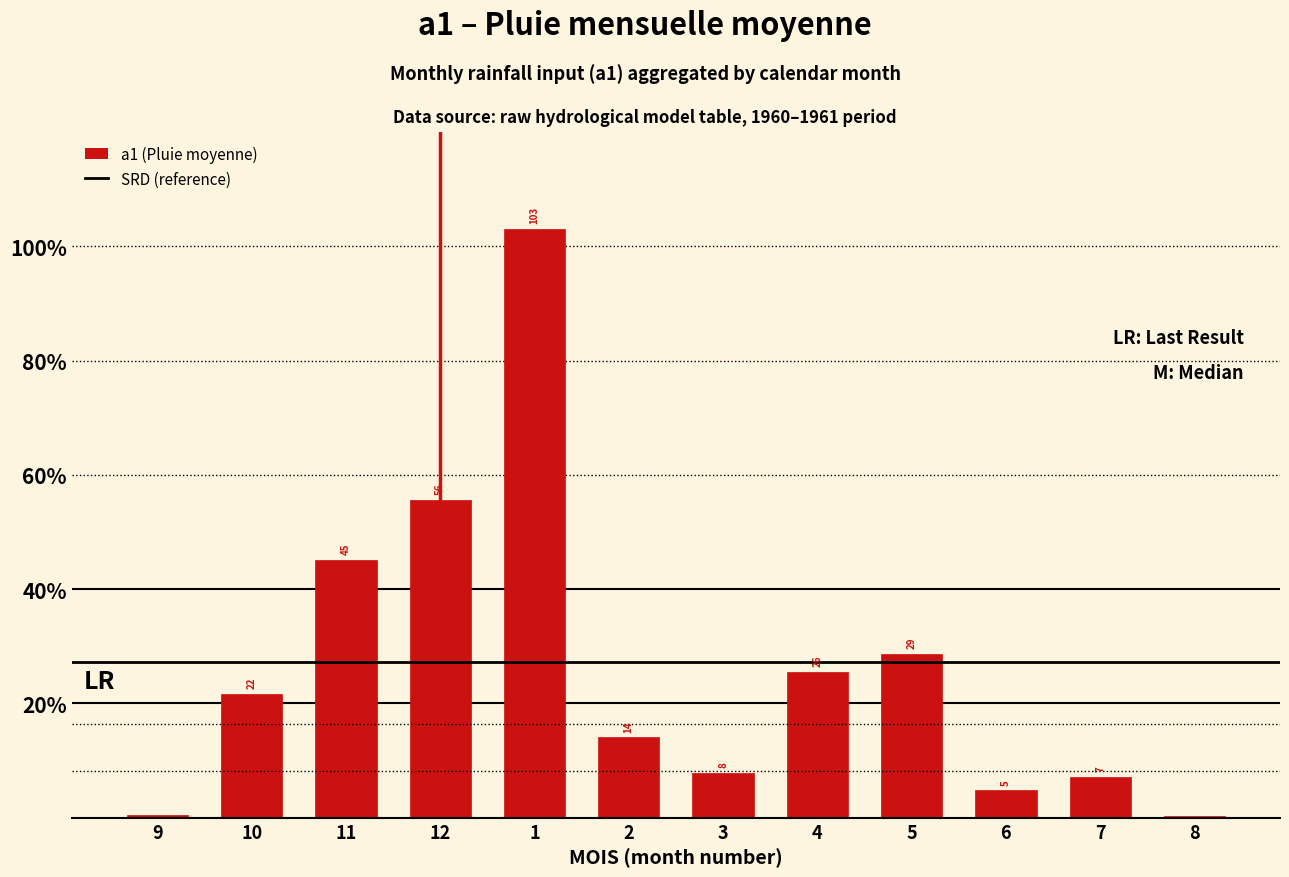

Which label corresponds to the smallest value in the chart?

8